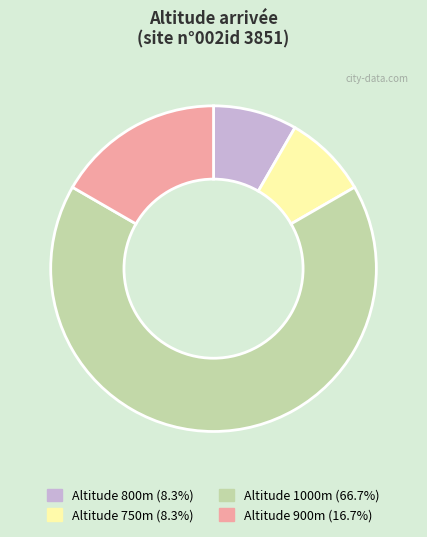

Approximately how many times larger is the value at Altitude 800m (8.3%) compared to Altitude 900m (16.7%)?

0.5